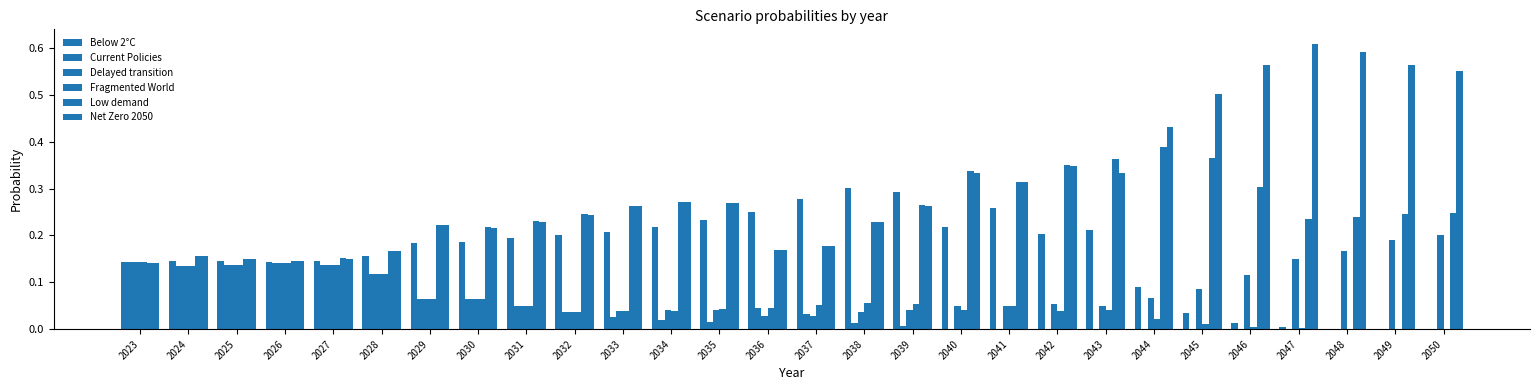

Which has a higher value, 2033 or 2046?

2033